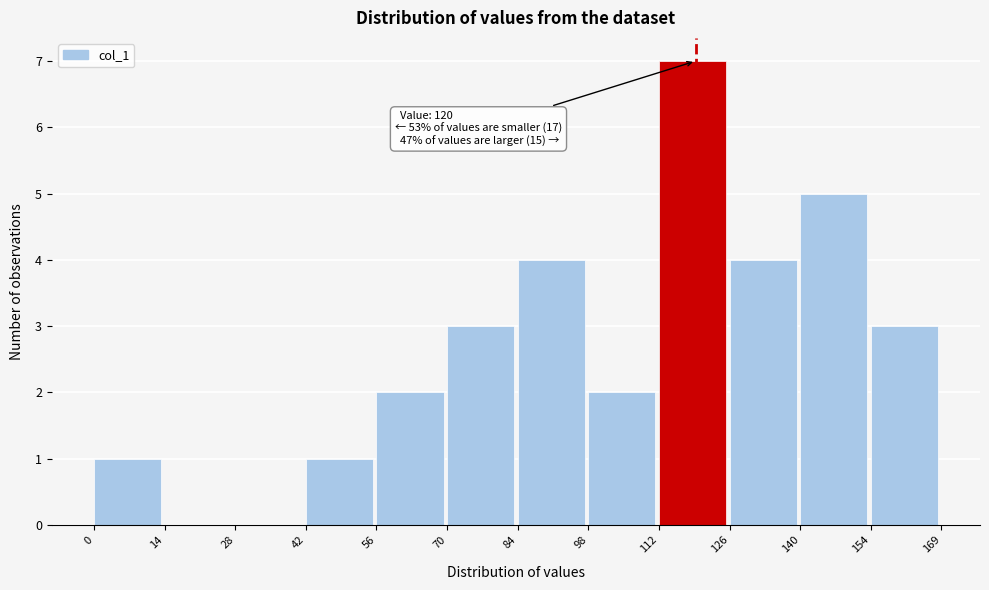

Which range on the x-axis has the tallest bar?

112 to 126